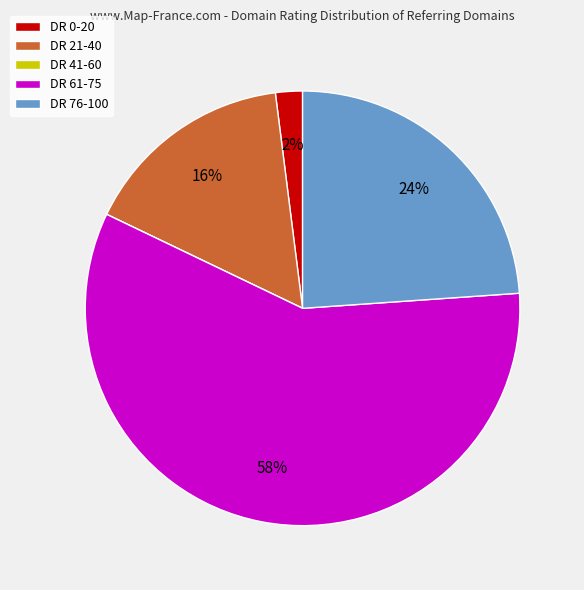

The DR 0-20 slice represents 15% of the pie. True or false?

False